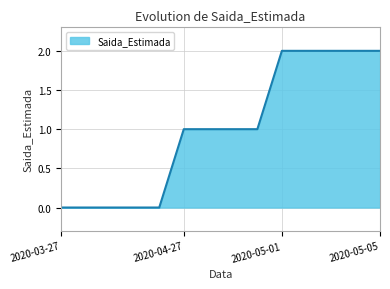

How many lines are shown in the chart?

1